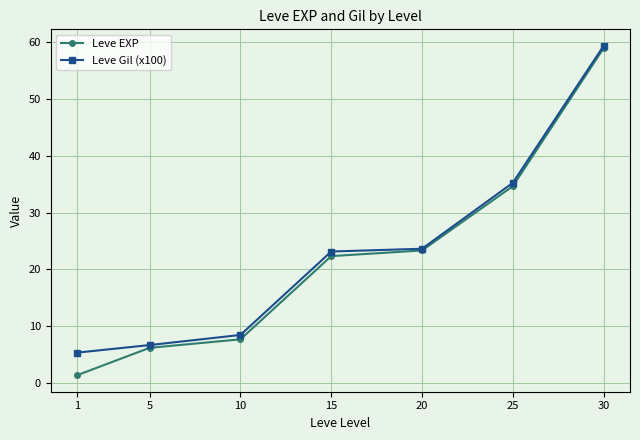

What is the approximate value of Leve Gil (x100) at 1?

5.3